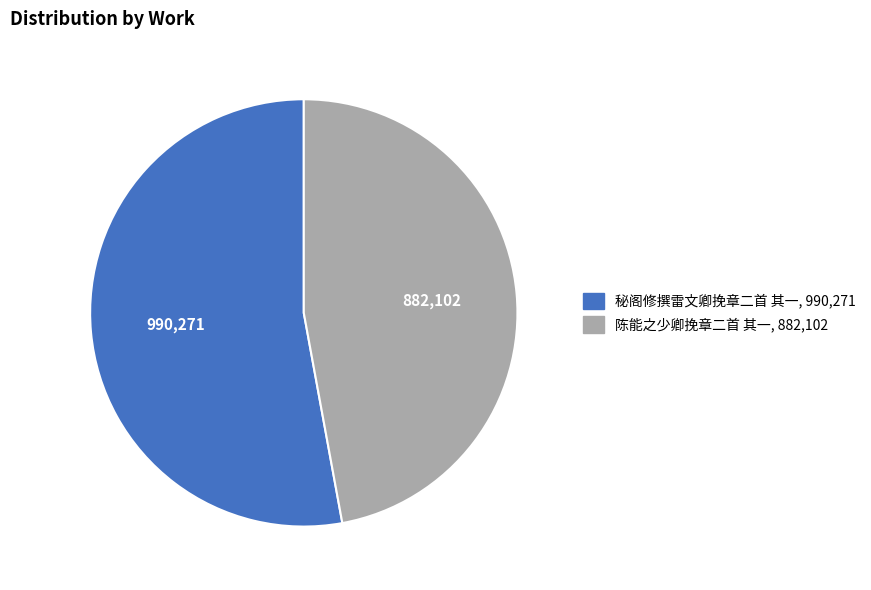

Rank the categories by value from lowest to highest.

陈能之少卿挽章二首 其一, 秘阁修撰雷文卿挽章二首 其一